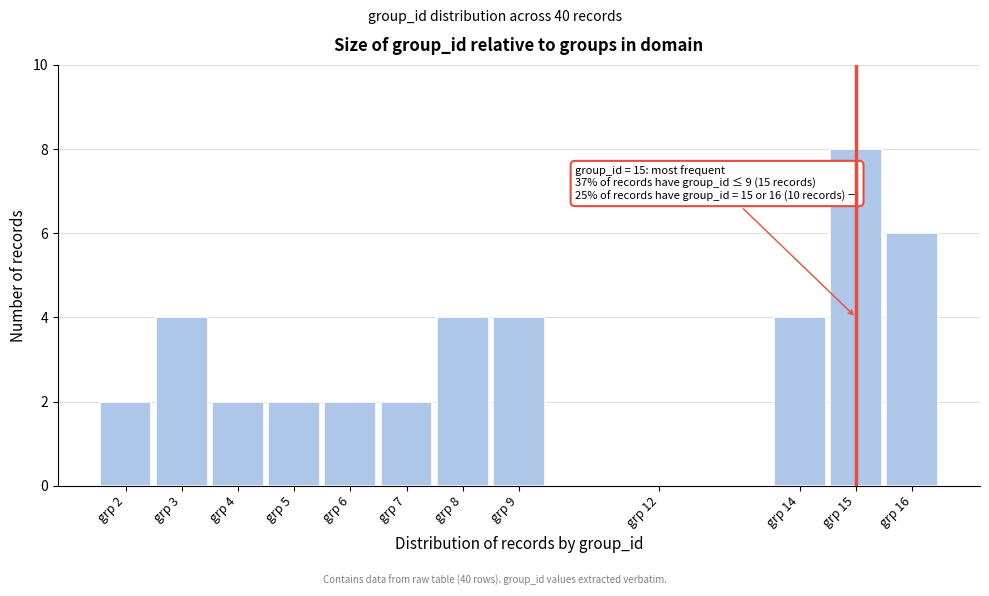

Reading left to right, what are all the values shown in this chart?

grp 2=2	grp 3=4	grp 4=2	grp 5=2	grp 6=2	grp 7=2	grp 8=4	grp 9=4	grp 12=0	grp 14=4	grp 15=8	grp 16=6